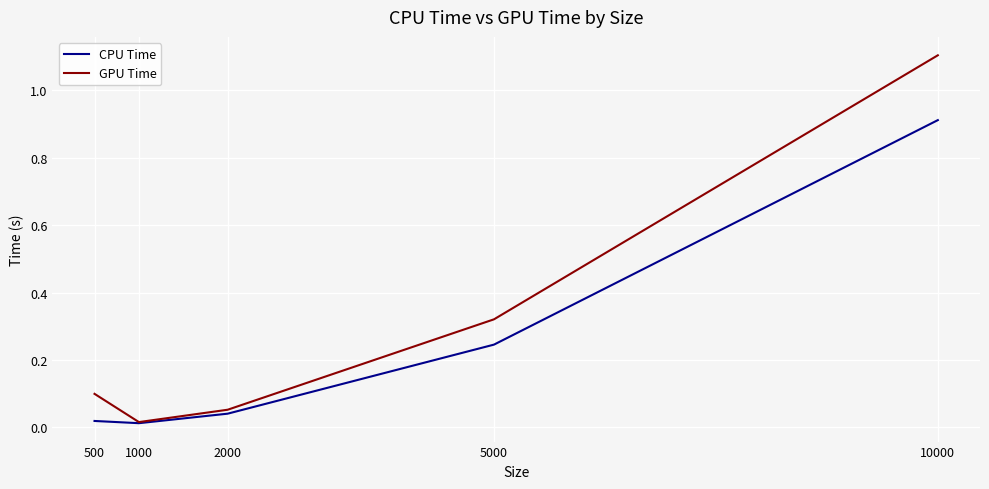

List the series in order of their peak value, lowest first.

CPU Time, GPU Time